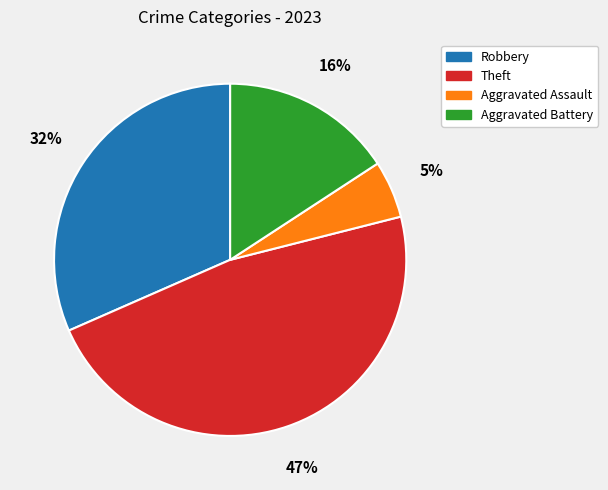

How many segments does this pie chart have?

4